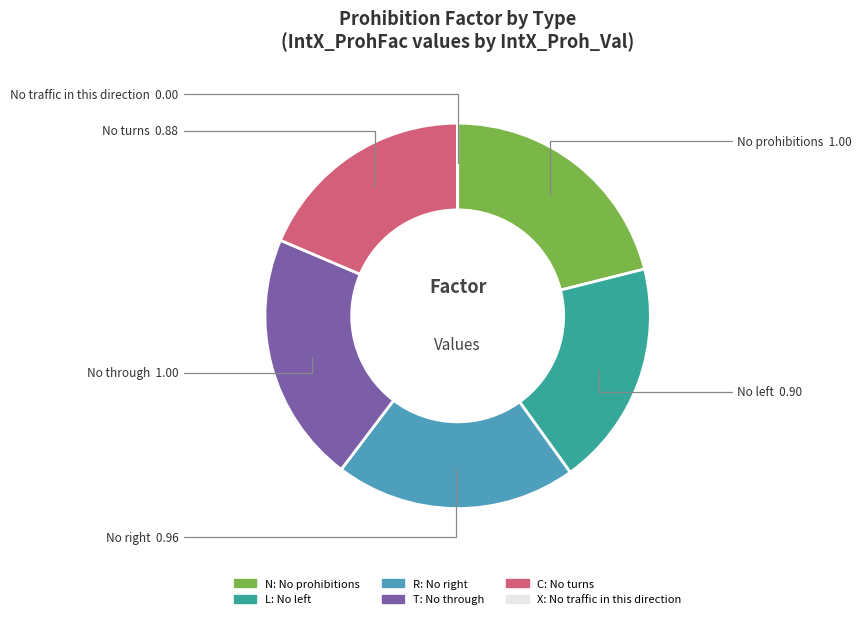

Is T the majority of the pie?

No